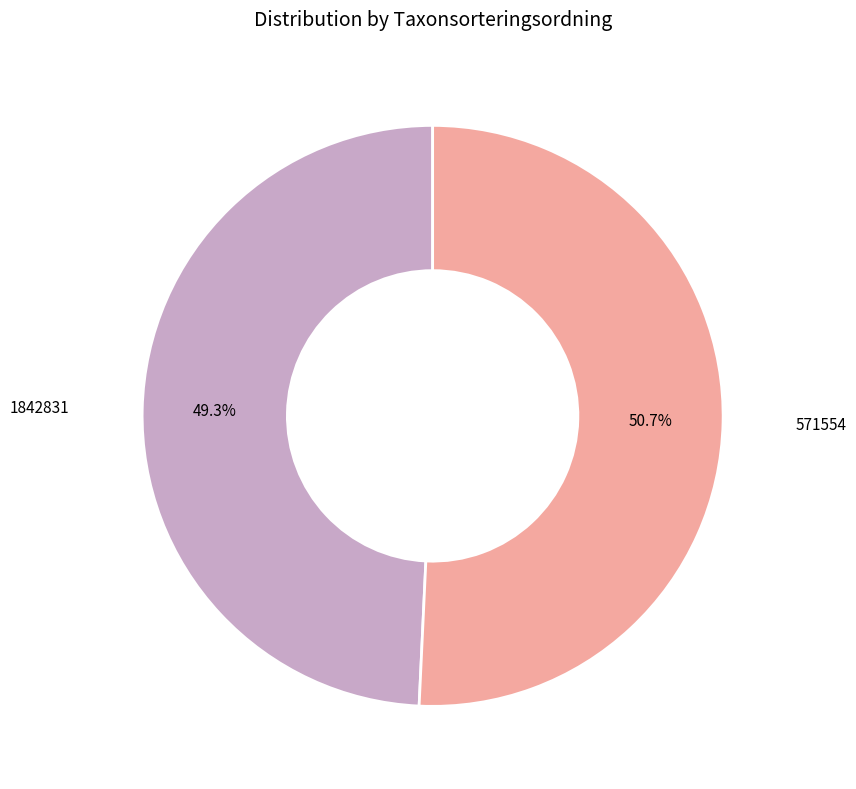

Rank the categories by value from lowest to highest.

1842831, 571554